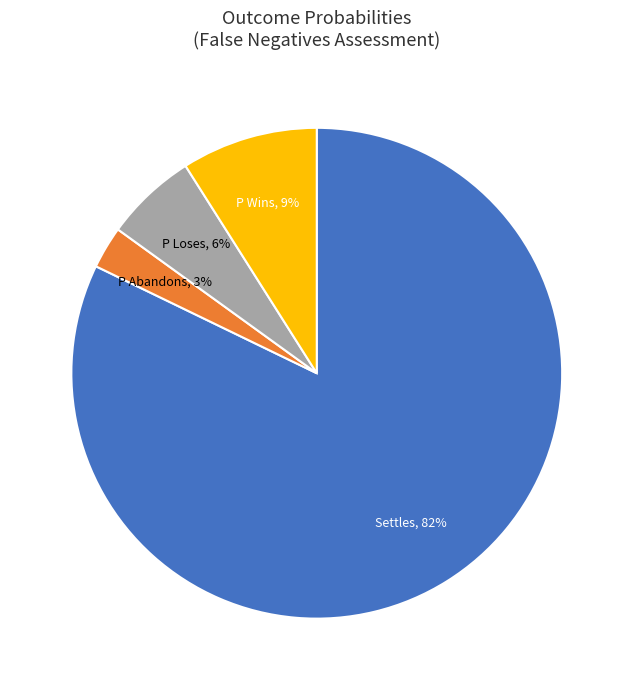

Combined, do P Abandons and P Loses account for over 50%?

No